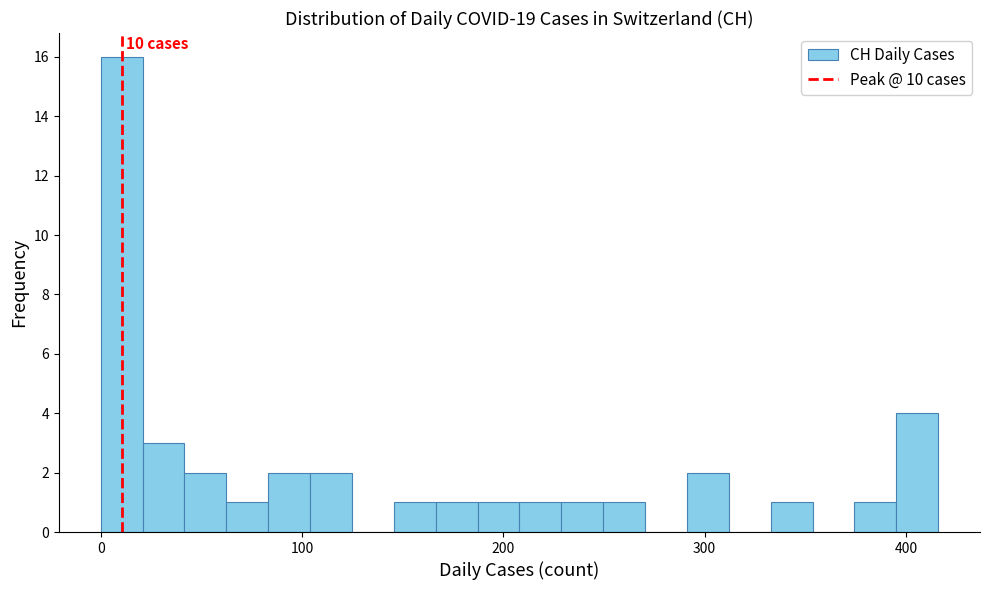

Read against the x-axis, roughly where is the centre of the tallest bar?

10